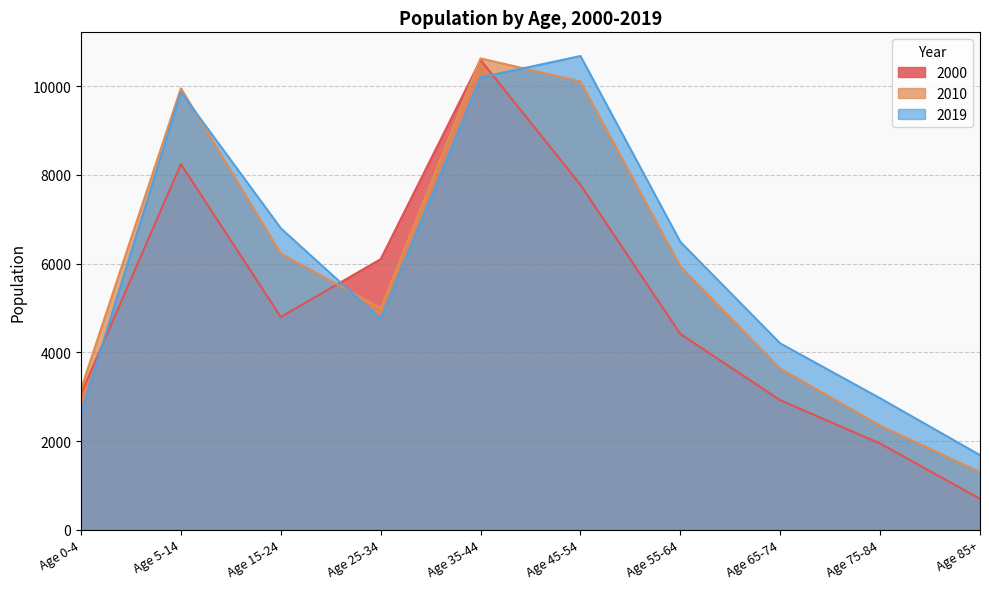

Reading left to right, transcribe all the data shown in this chart.

2000: 3060	8245	4796	6101	10593	7778	4413	2920	1943	697
2010: 3173	9954	6229	4994	10627	10108	5936	3634	2348	1299
2019: 2625	9866	6797	4752	10199	10681	6490	4201	2964	1682